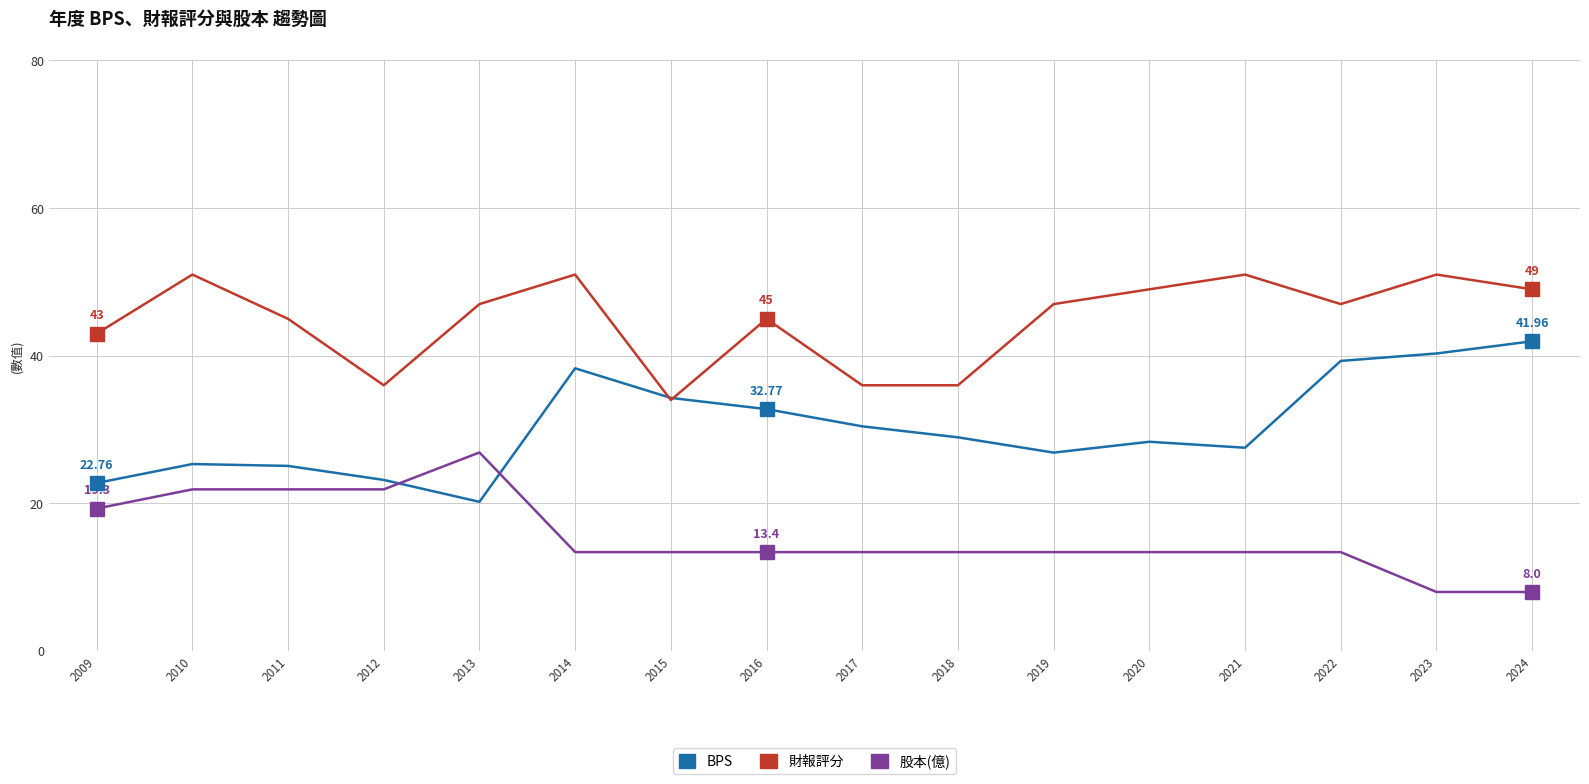

What is the greatest value displayed?

51.0